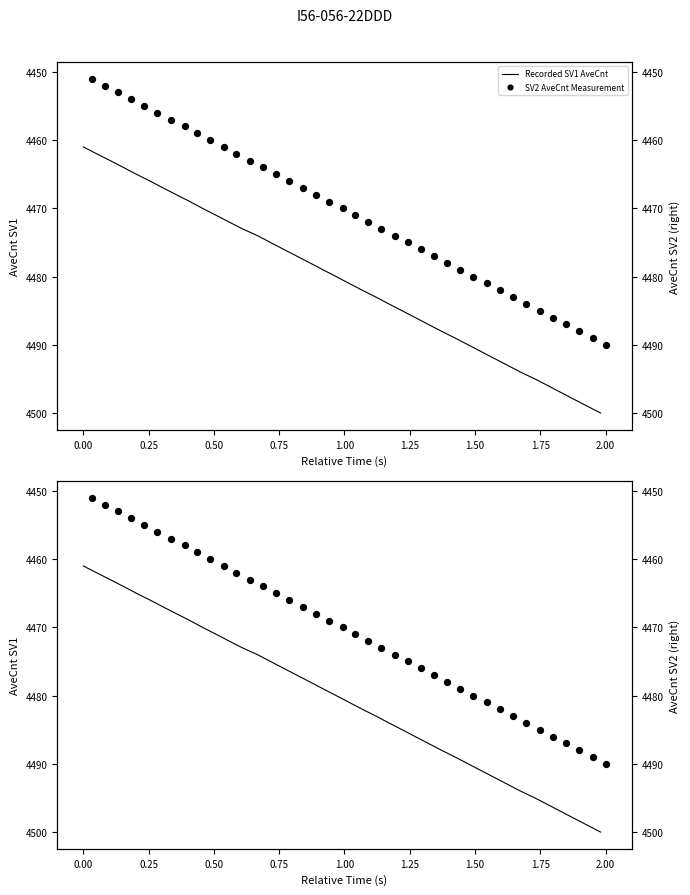

Which series has the largest Y range (max minus min)?

Recorded SV1 AveCnt